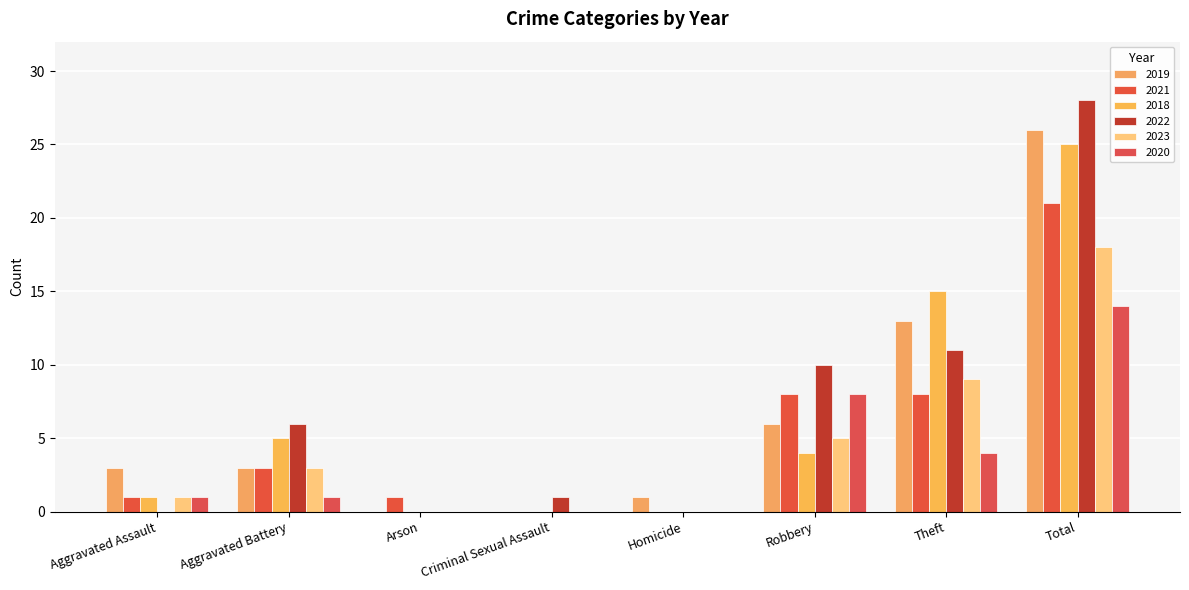

Is it true that 2018 equals 16 at Criminal Sexual Assault?

False